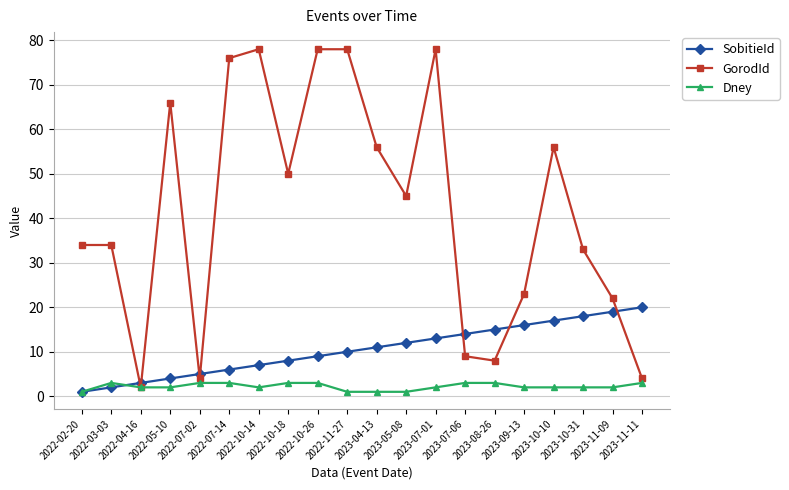

How many times do GorodId and SobitieId cross each other?

7